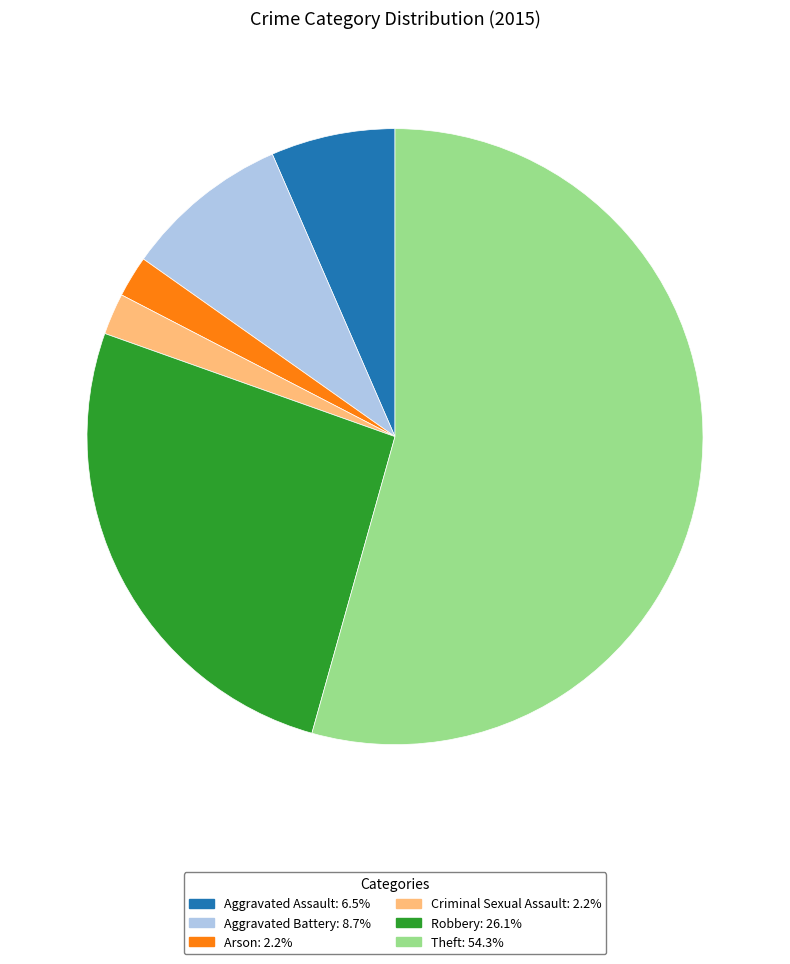

Which has a higher value, Arson or Robbery?

Robbery